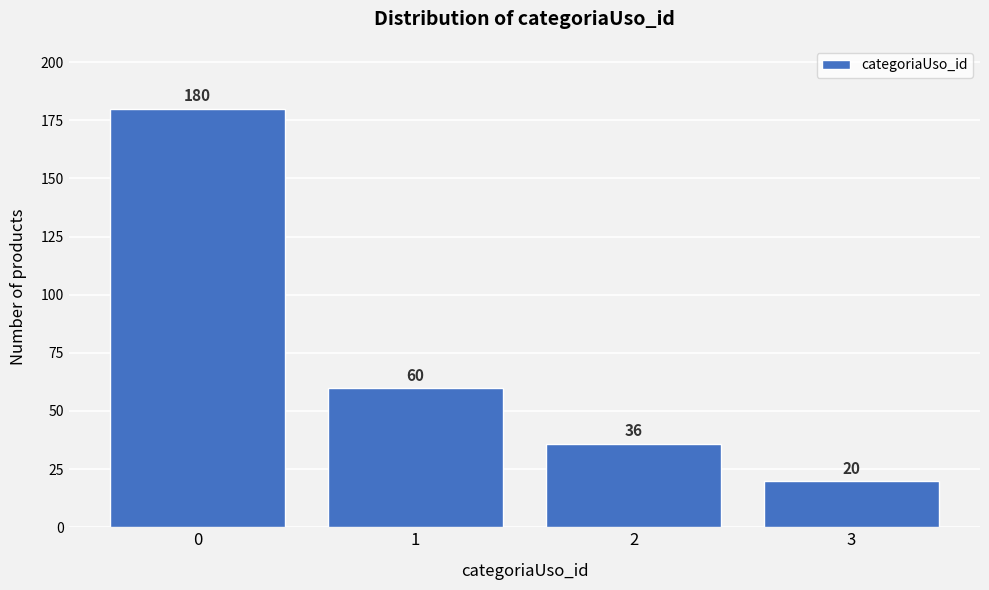

Reading left to right, what are all the values shown in this chart?

180	60	36	20